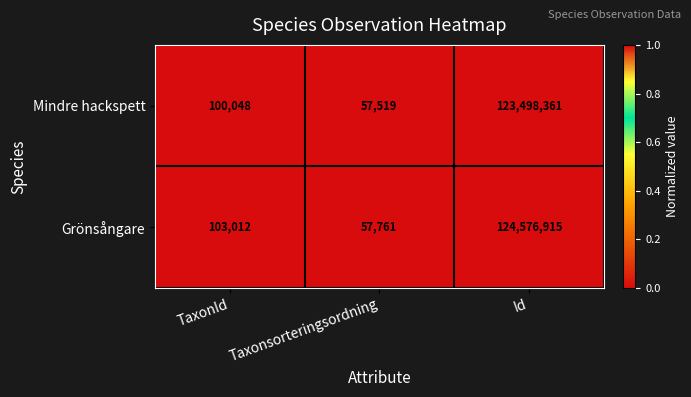

Reading left to right, list all the values displayed in this chart.

Mindre hackspett: TaxonId=100048	Taxonsorteringsordning=57519	Id=123498361
Grönsångare: TaxonId=103012	Taxonsorteringsordning=57761	Id=124576915